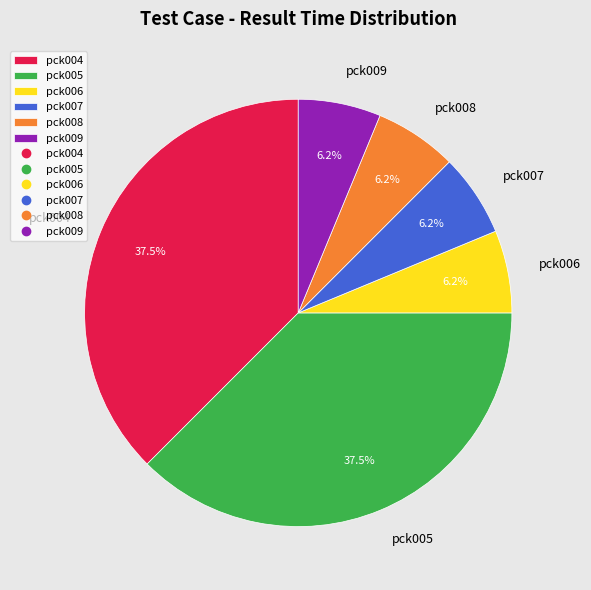

Is there any slice that represents more than half of the pie?

No